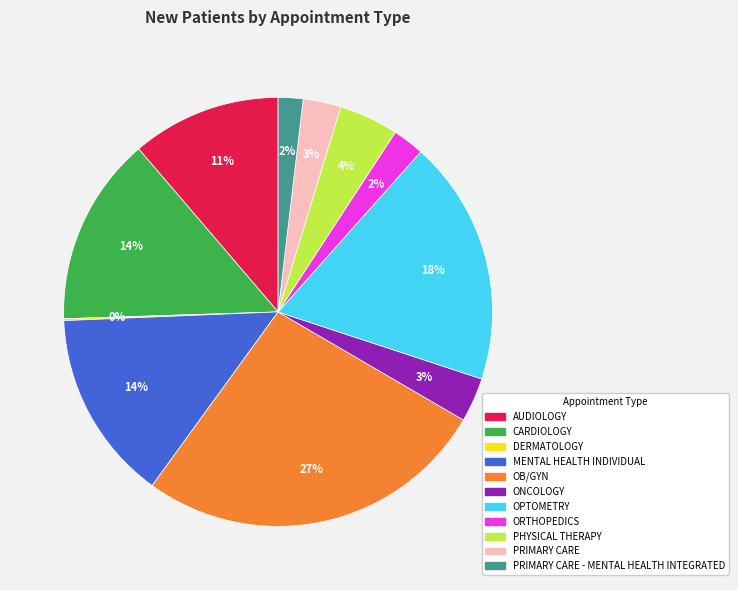

Is there any slice that represents more than half of the pie?

No